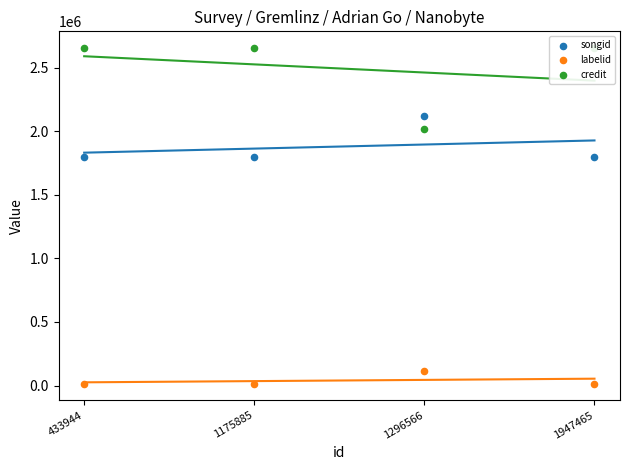

At how many categories does at least one series exceed 1637980?

4